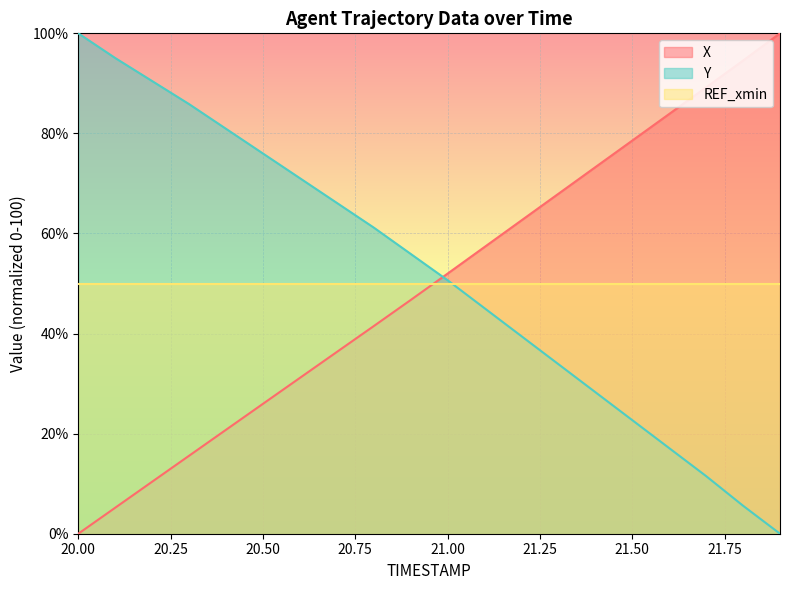

Reading left to right, what are all the values shown in this chart?

X: 20.0=0.0	20.1=5.2	20.2=10.4	20.3=15.6	20.4=20.8	20.5=26.0	20.6=31.1	20.7=36.3	20.8=41.5	20.9=46.7	21.0=52.0	21.1=57.3	21.2=62.6	21.3=67.9	21.4=73.3	21.5=78.6	21.6=83.9	21.7=89.2	21.8=94.6	21.9=100.0
Y: 20.0=100.0	20.1=95.1	20.2=90.5	20.3=85.9	20.4=80.9	20.5=76.0	20.6=71.1	20.7=66.1	20.8=61.2	20.9=55.9	21.0=50.7	21.1=45.1	21.2=39.5	21.3=33.9	21.4=28.3	21.5=22.7	21.6=17.1	21.7=11.5	21.8=5.6	21.9=0.0